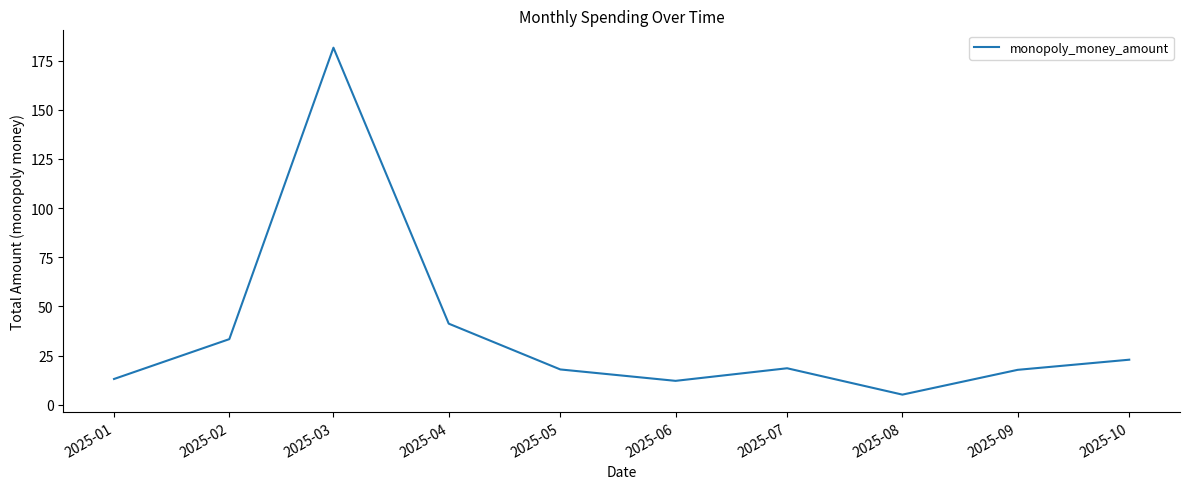

What is the sum of all values?

364.1